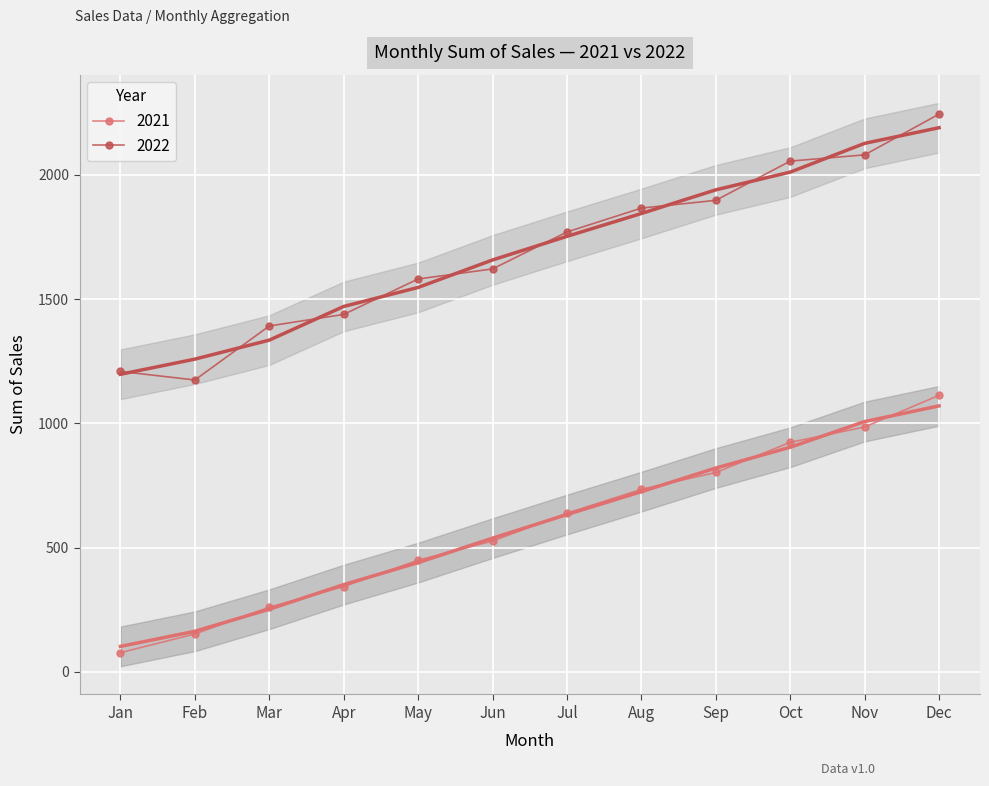

True or false: 2022 and 2021 cross at least once.

False